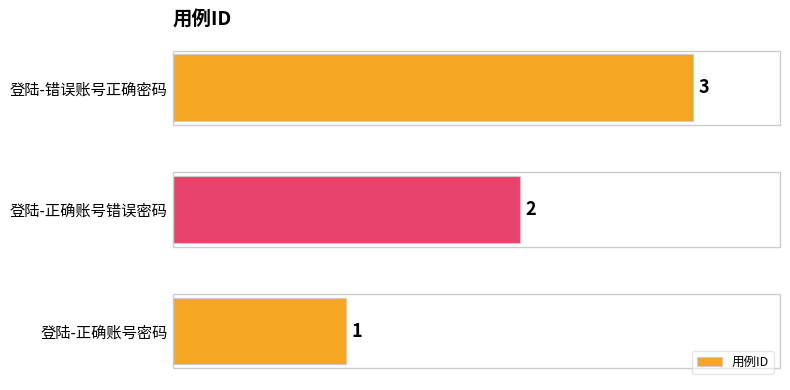

At which category does the chart reach its peak across all series?

登陆-错误账号正确密码